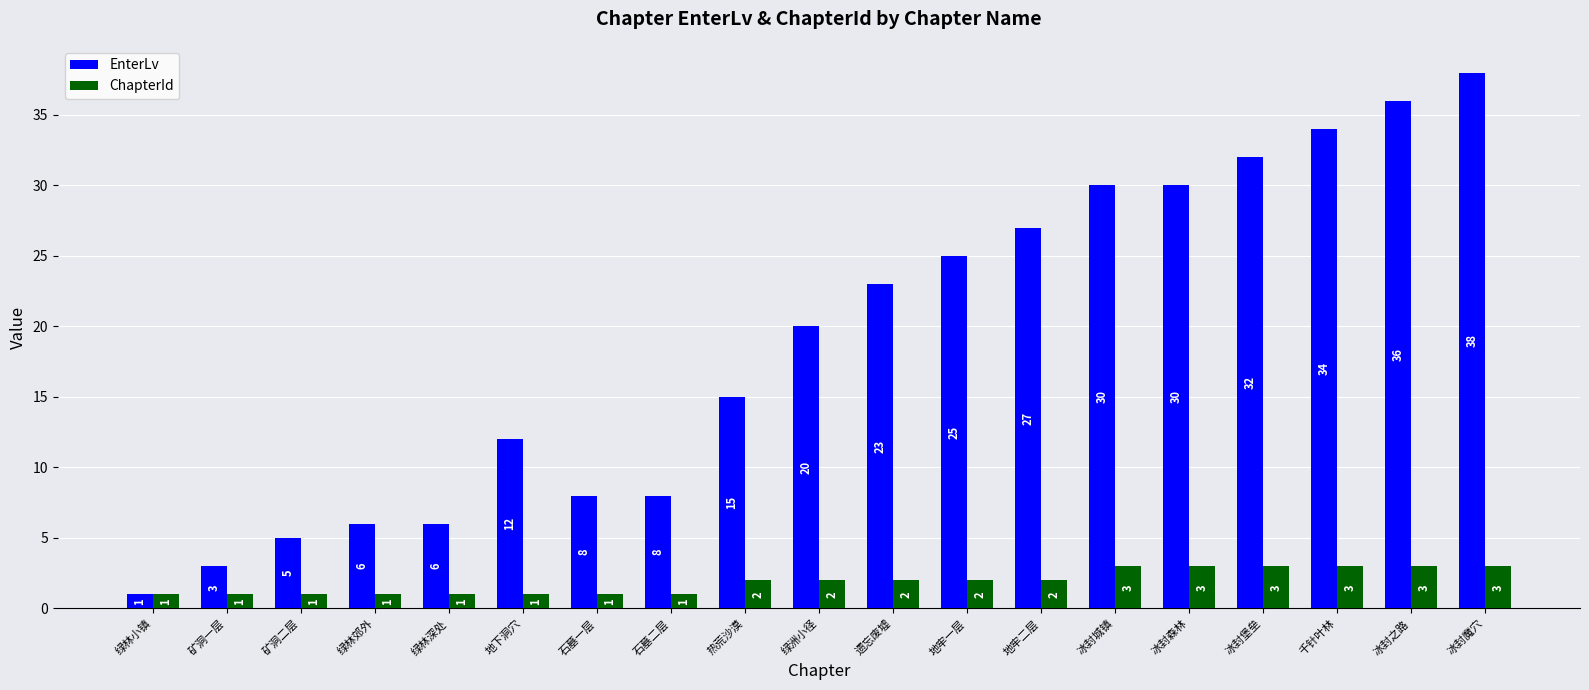

What is the label of the 10th bar from the left?

绿洲小径